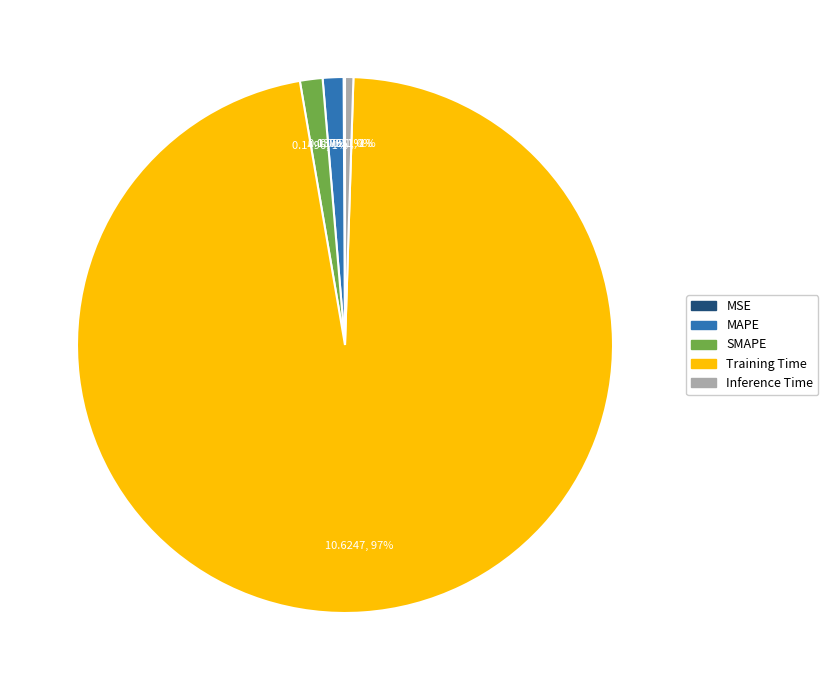

To the nearest percent, what is the average slice percentage?

20%